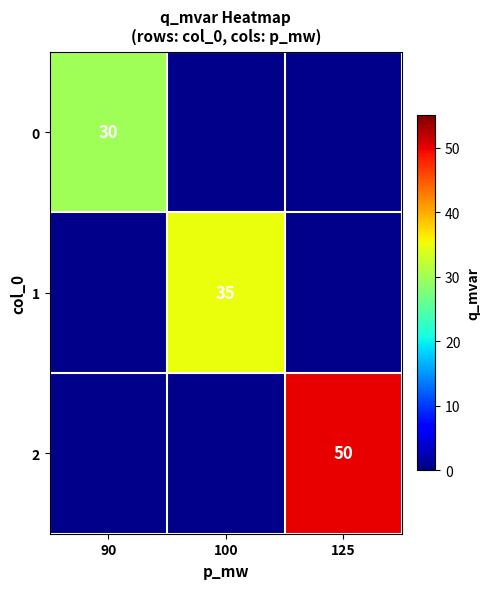

At which category does the chart reach its peak across all series?

125